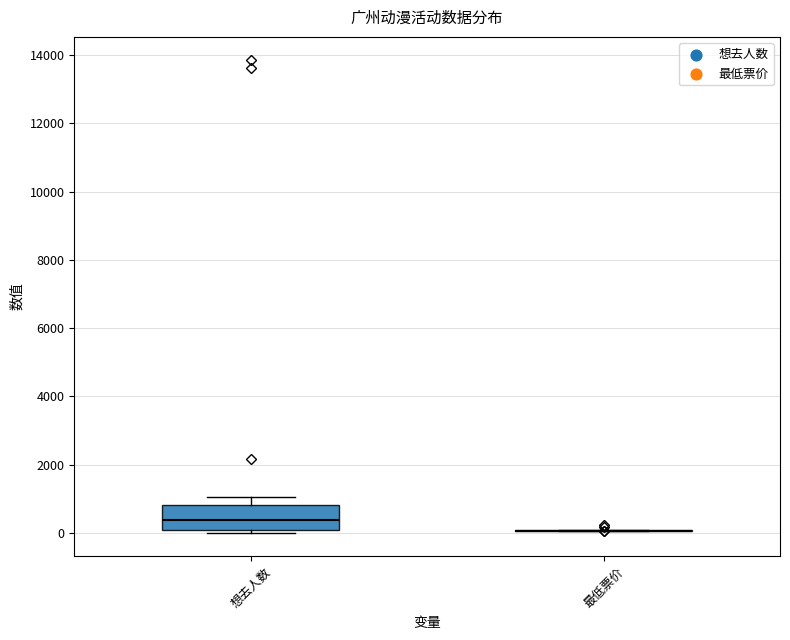

Comparing the boxes themselves (not the whiskers), which one is the tallest?

想去人数